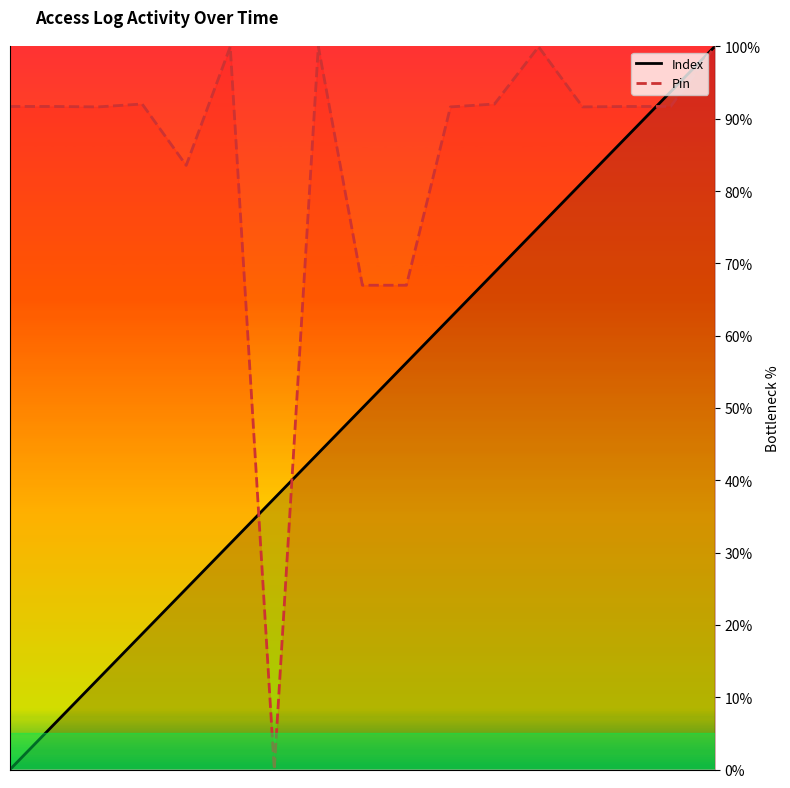

How many positive values does the Index series have?

16